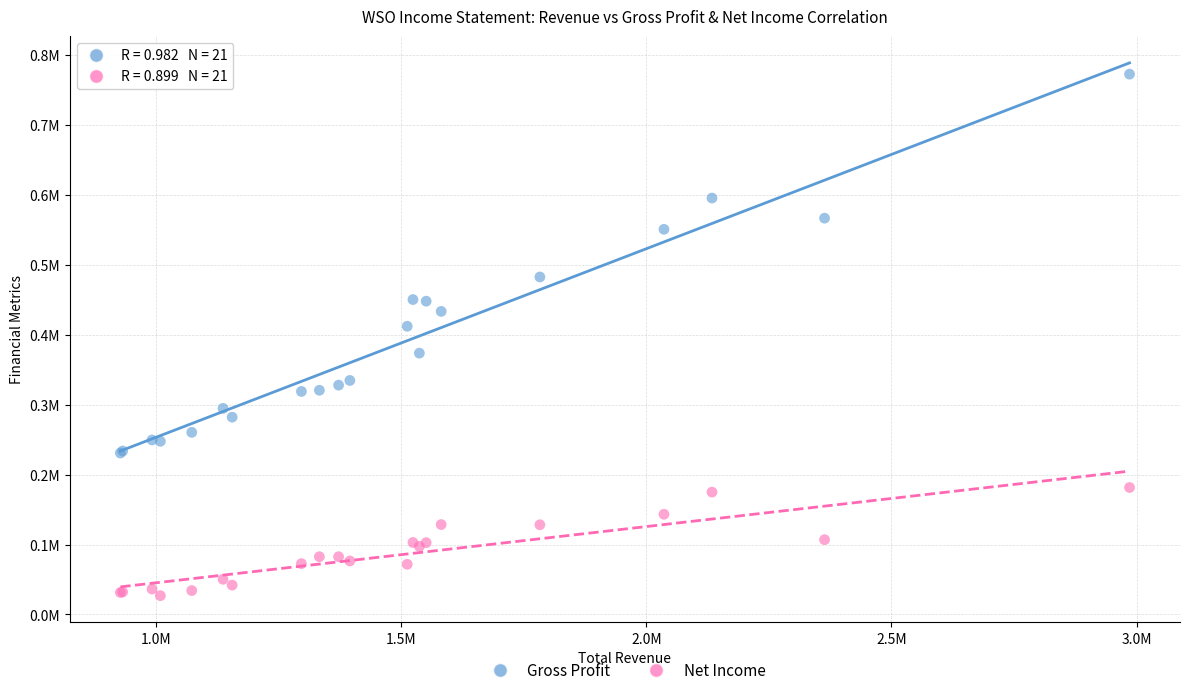

Which series contains the highest Y value?

Gross Profit